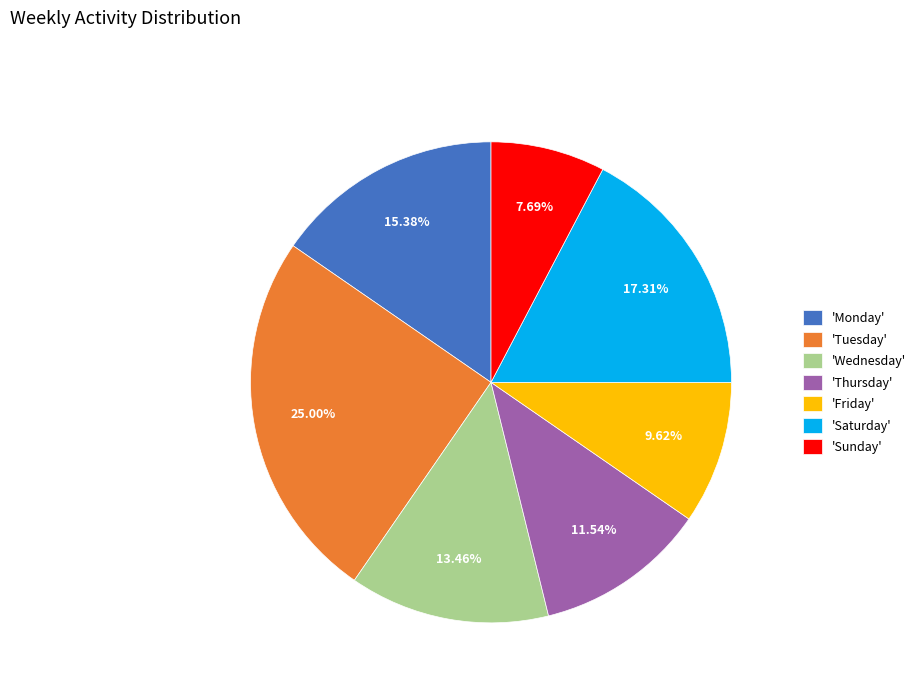

Which has a higher value, 'Thursday' or 'Wednesday'?

'Wednesday'